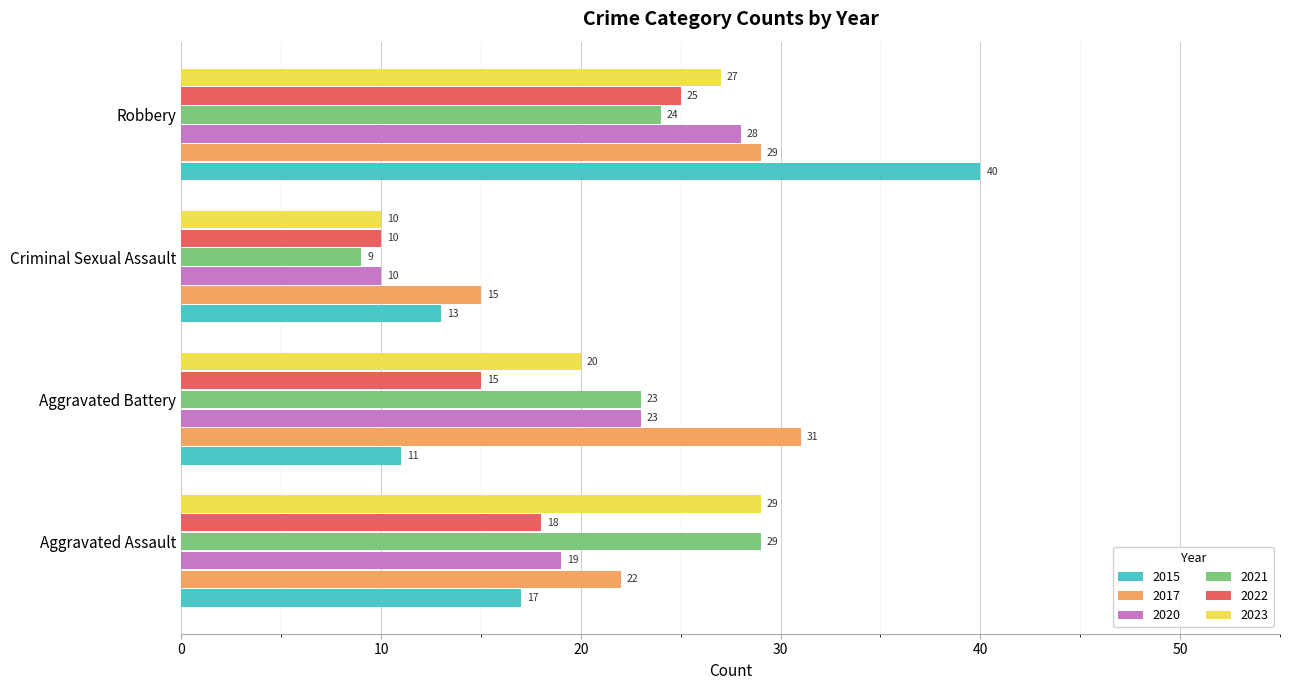

Which series has the largest total across all categories?

2017